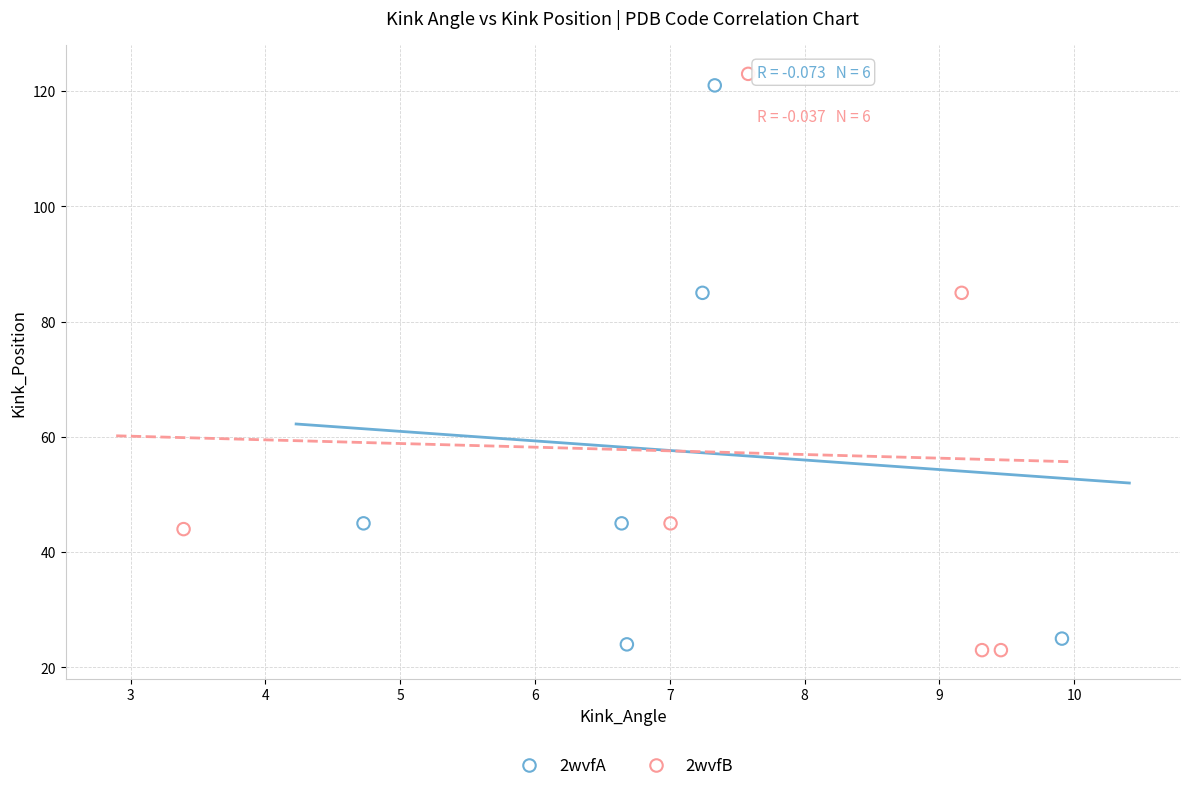

Which series has the widest spread of Y values?

2wvfB